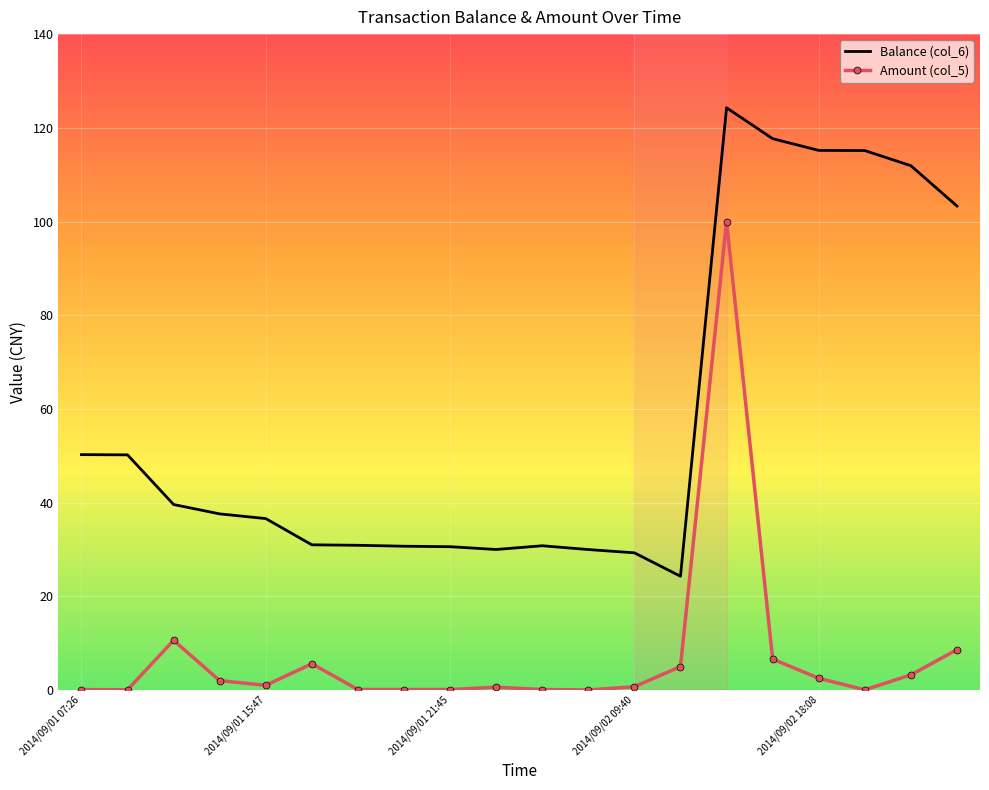

Rank the series by their maximum value, from highest to lowest.

Balance (col_6), Amount (col_5)